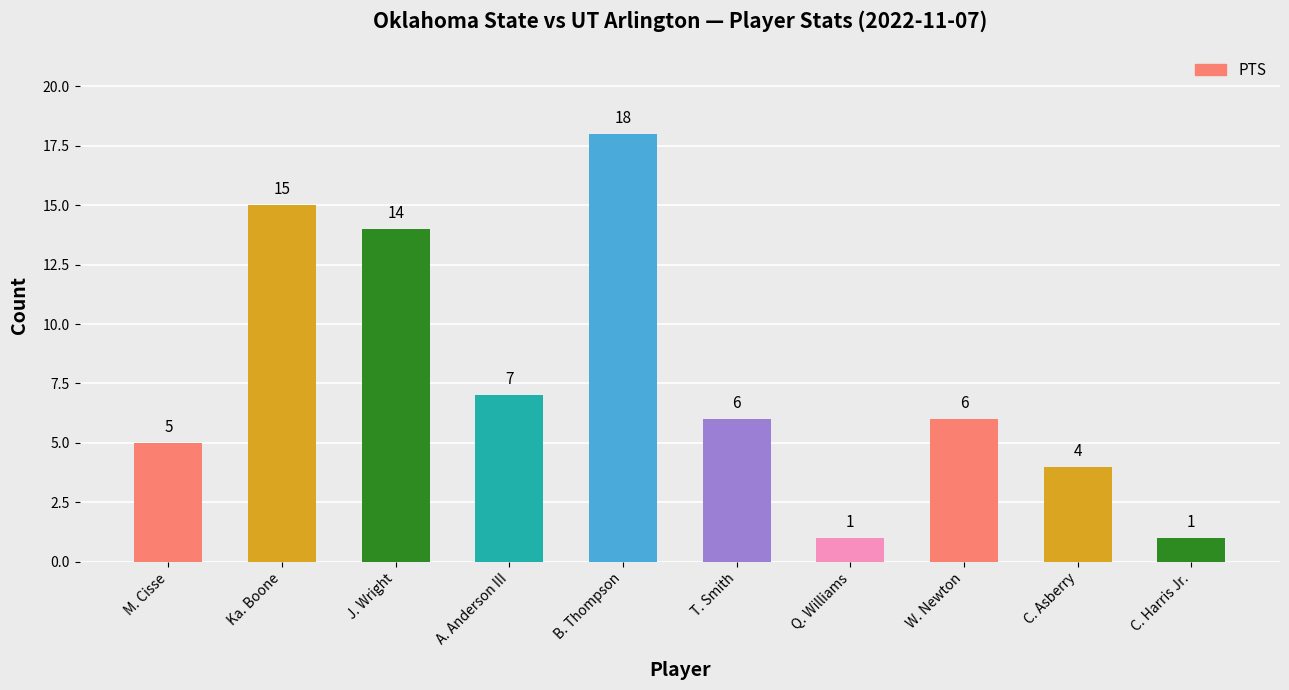

What is the sum of the values at Ka. Boone and W. Newton?

21